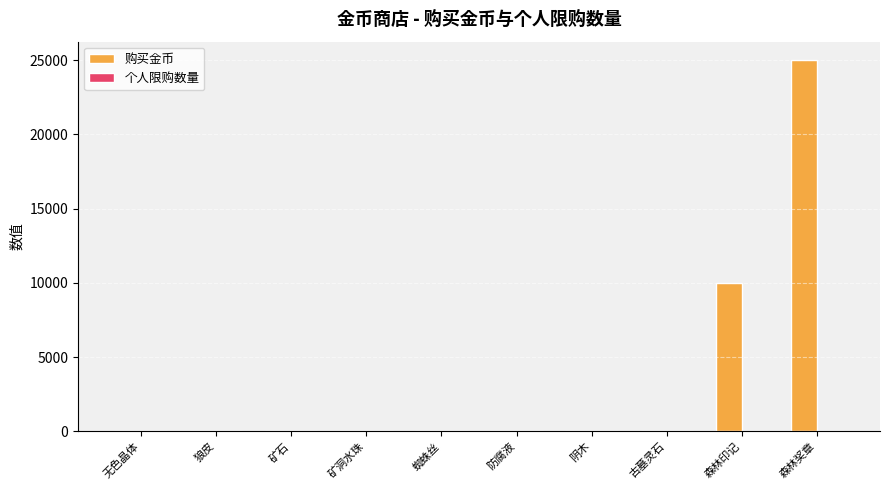

Where is 购买金币 nearest to the value 12525?

森林印记